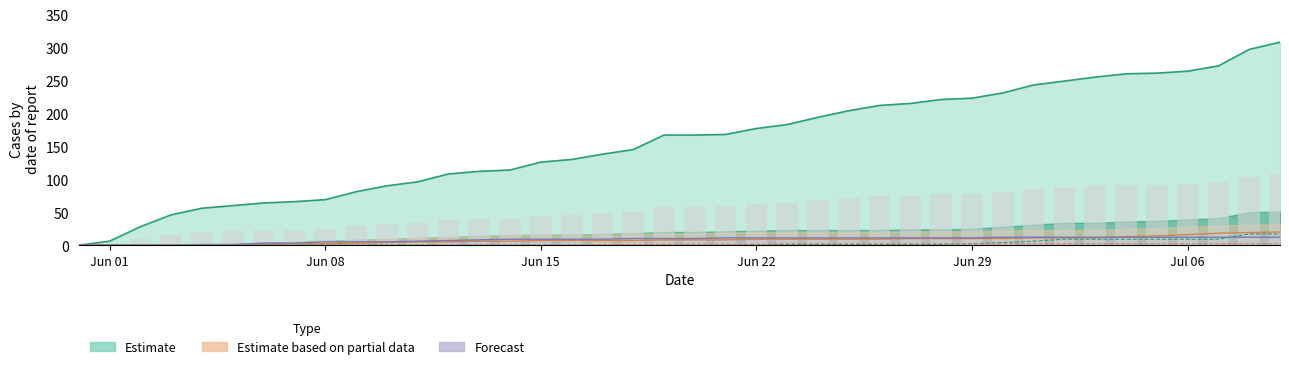

How many groups of bars are there?

40